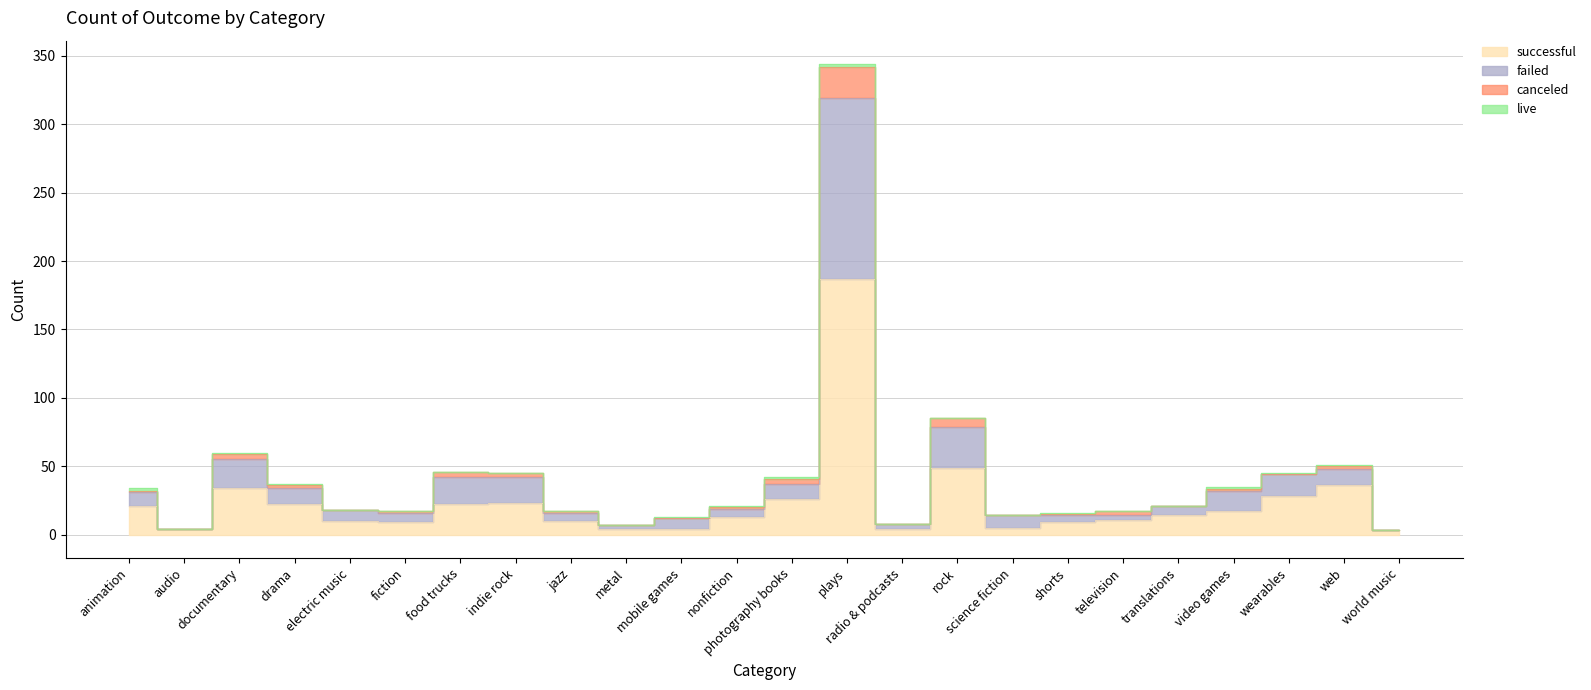

At how many categories does at least one series exceed 158?

1